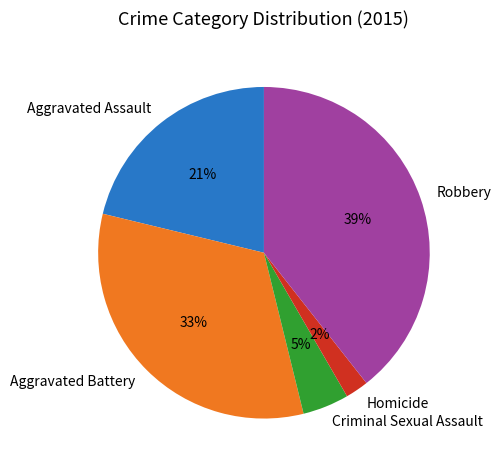

What is the largest slice in the pie chart?

Robbery